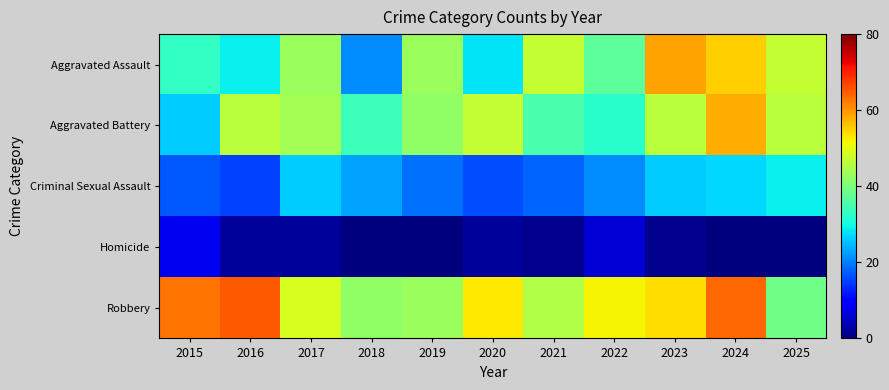

Between 2017 and 2023, which is larger?

2023